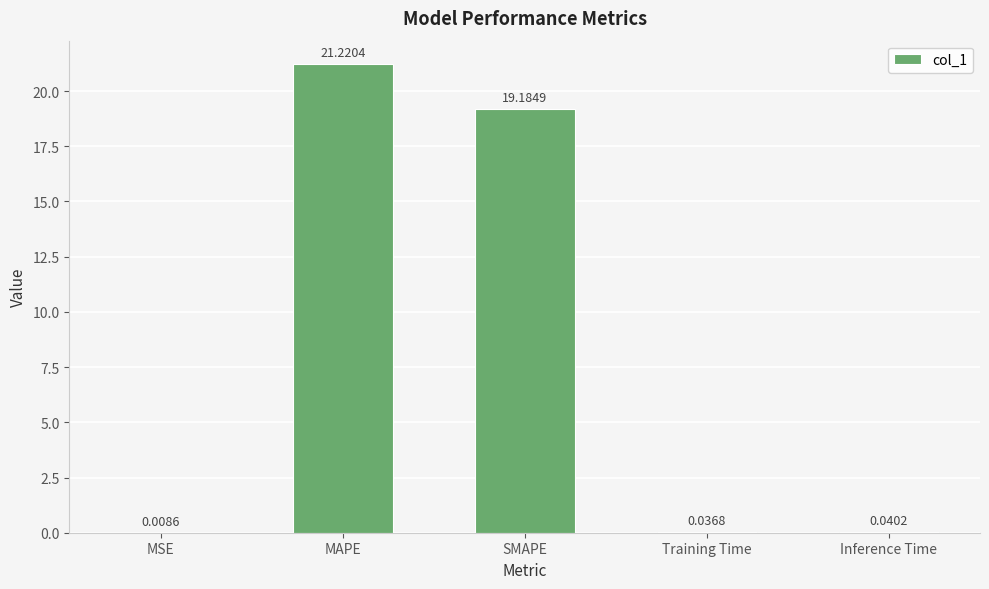

What is the sum of all values?

40.5